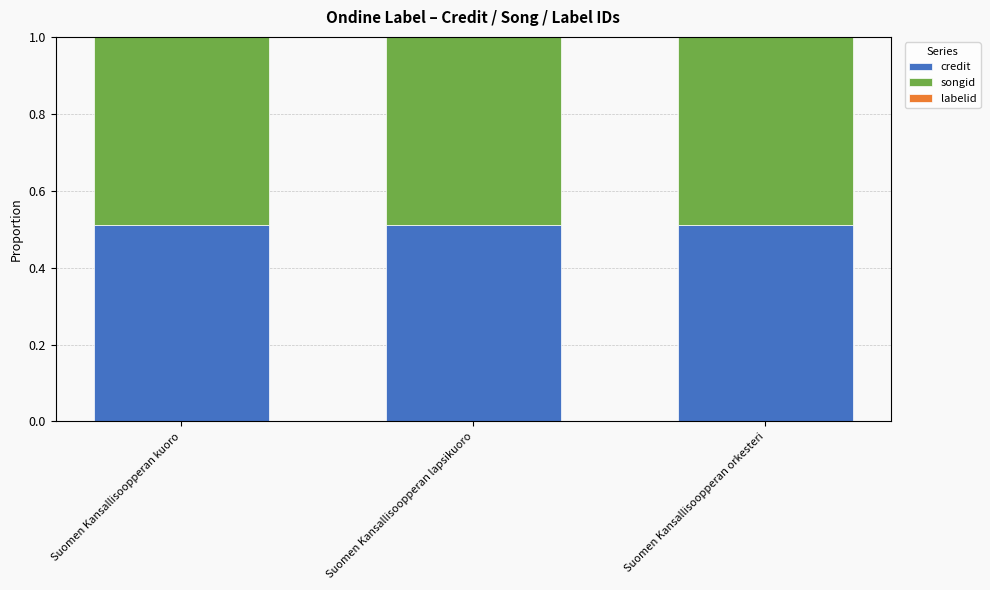

The value of credit at Suomen Kansallisoopperan lapsikuoro is 0.1. True or false?

False